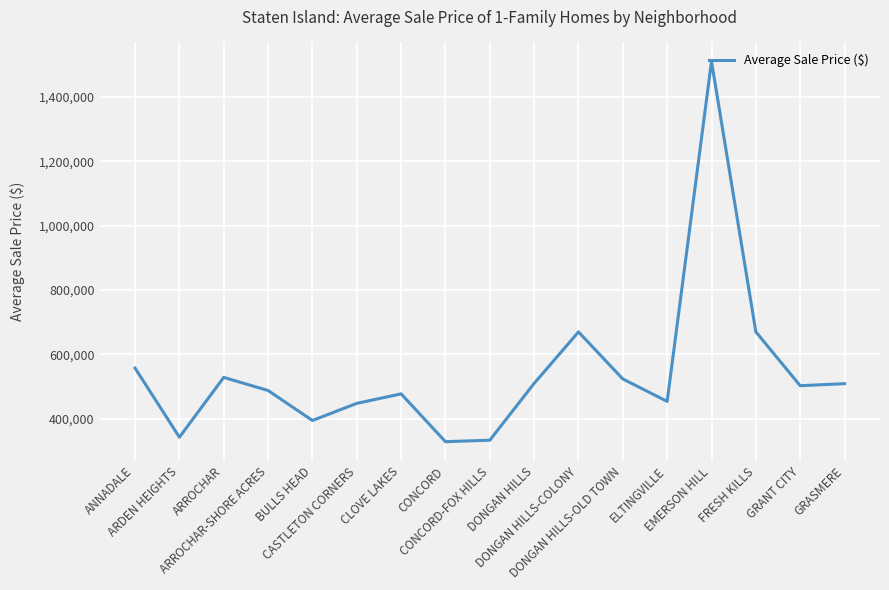

What position from the right is DONGAN HILLS-COLONY?

7